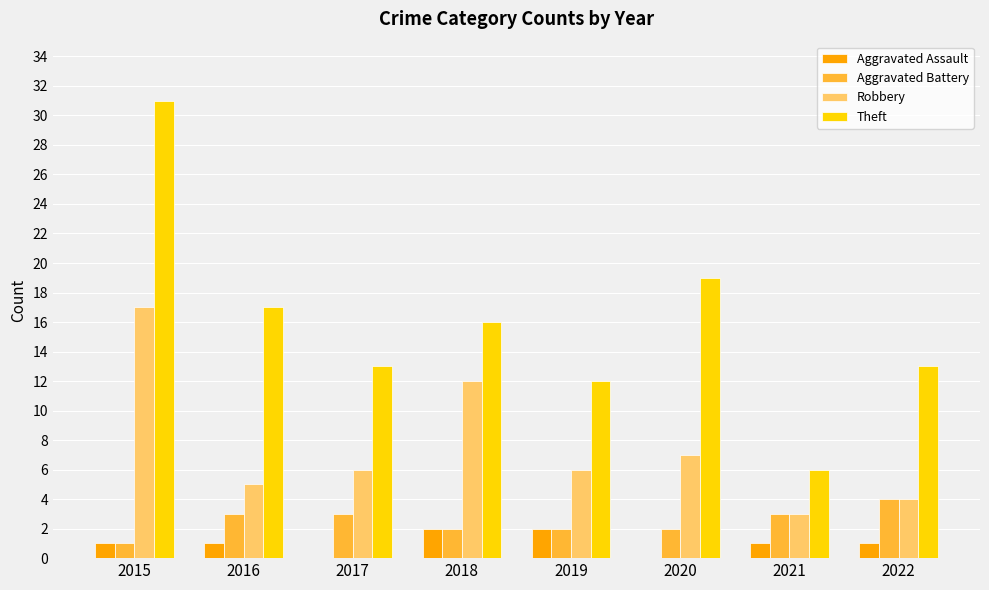

At which category does the chart reach its peak across all series?

2015